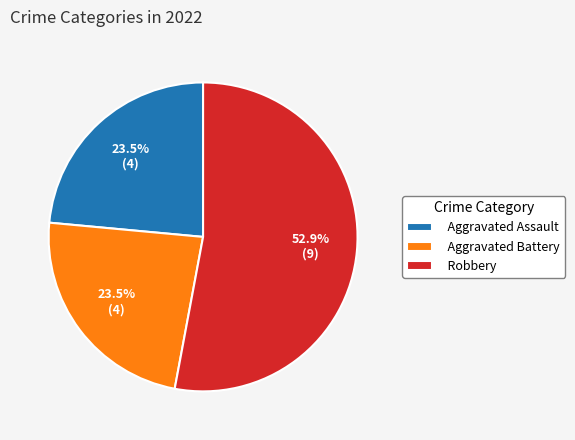

Is the sum of Aggravated Battery and Robbery greater than half?

Yes